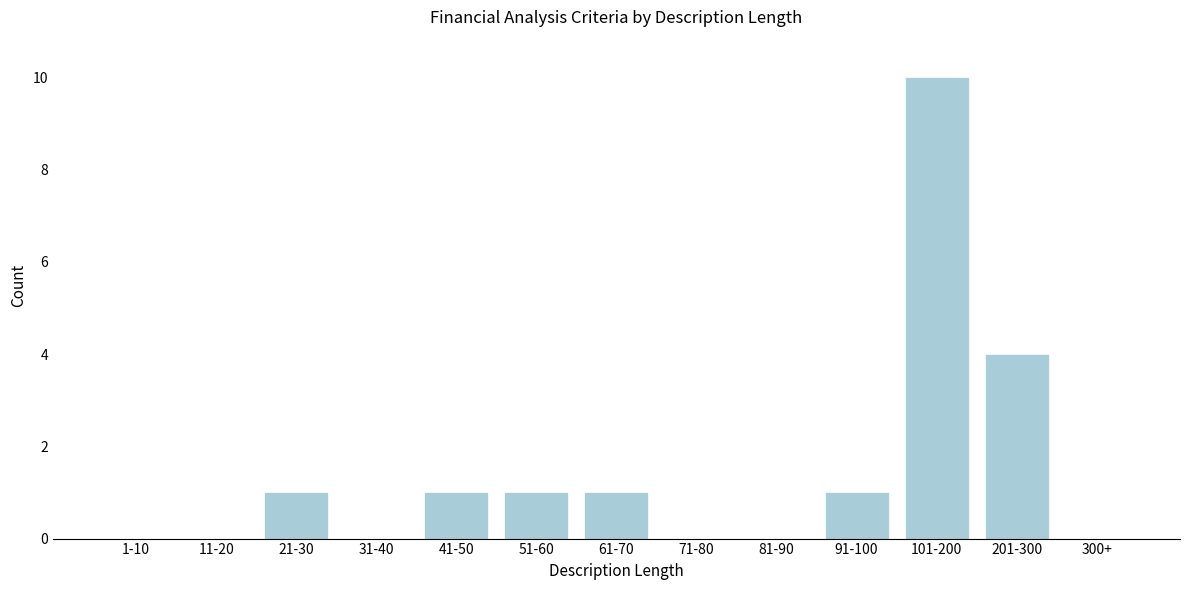

Reading right to left, list all the values displayed in this chart.

300+=0	201-300=4	101-200=10	91-100=1	81-90=0	71-80=0	61-70=1	51-60=1	41-50=1	31-40=0	21-30=1	11-20=0	1-10=0